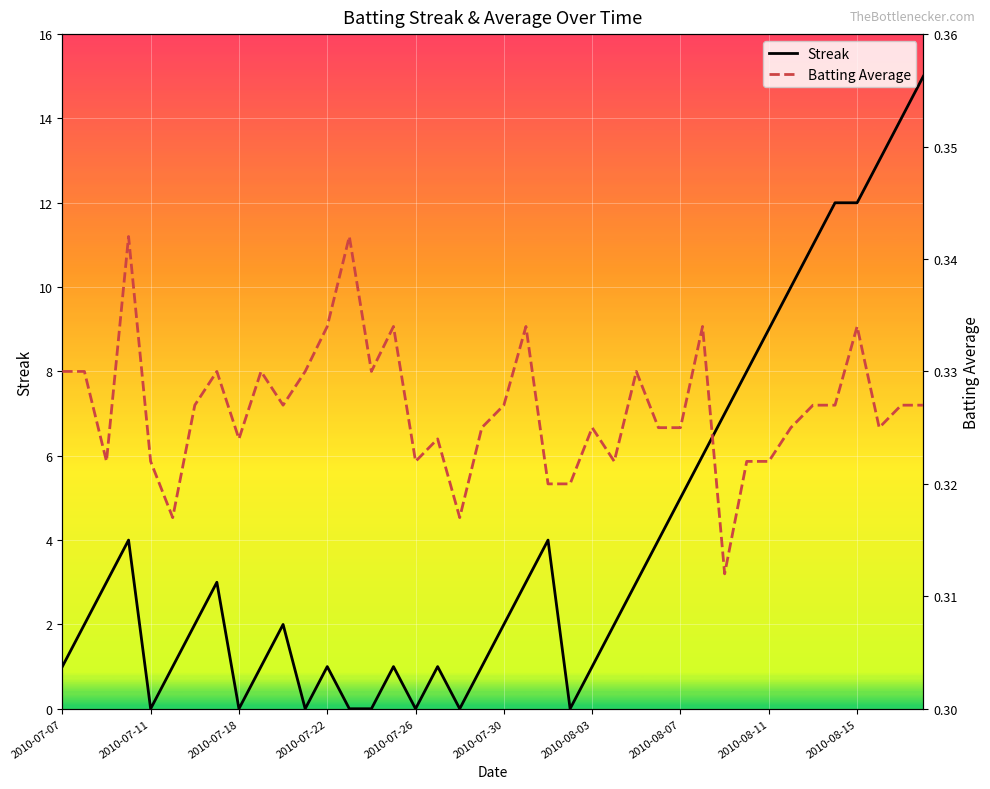

What is the highest value of the Streak series?

15